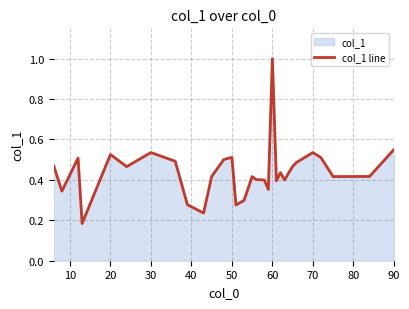

At which category does the chart reach its peak across all series?

60